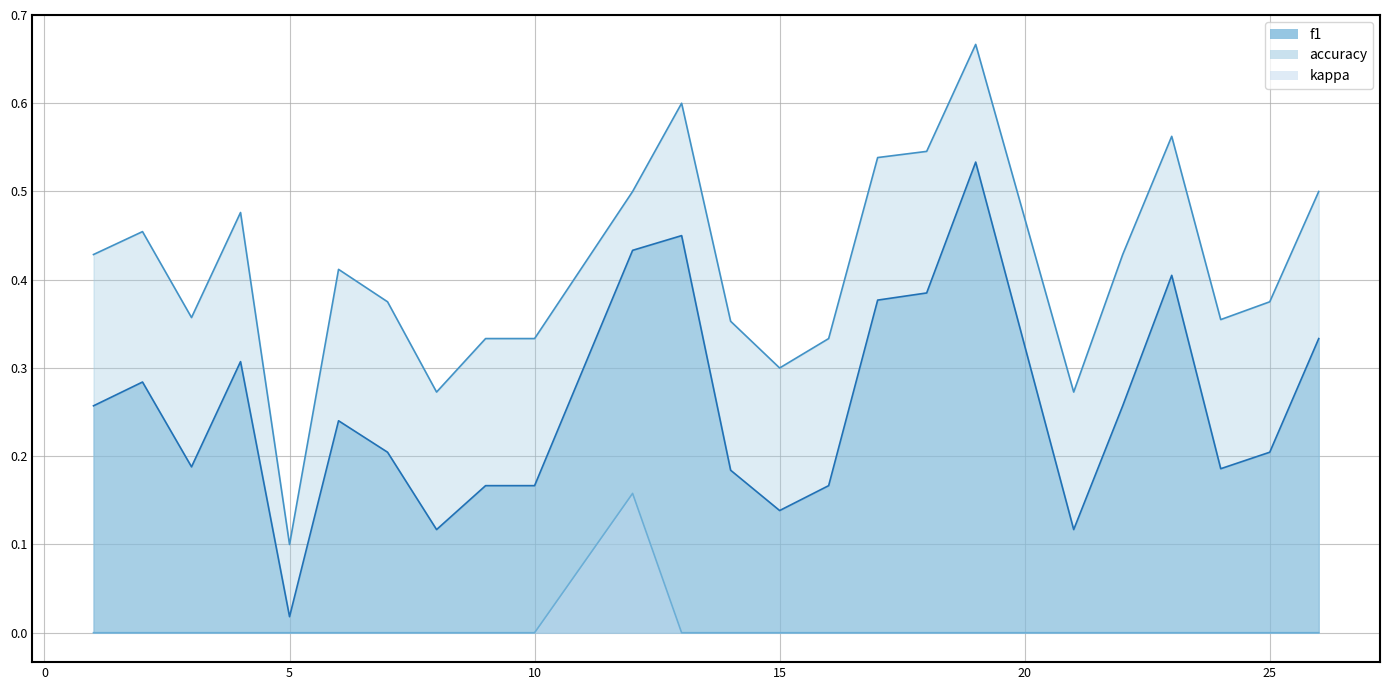

Which has a higher value, 6 or 13?

13